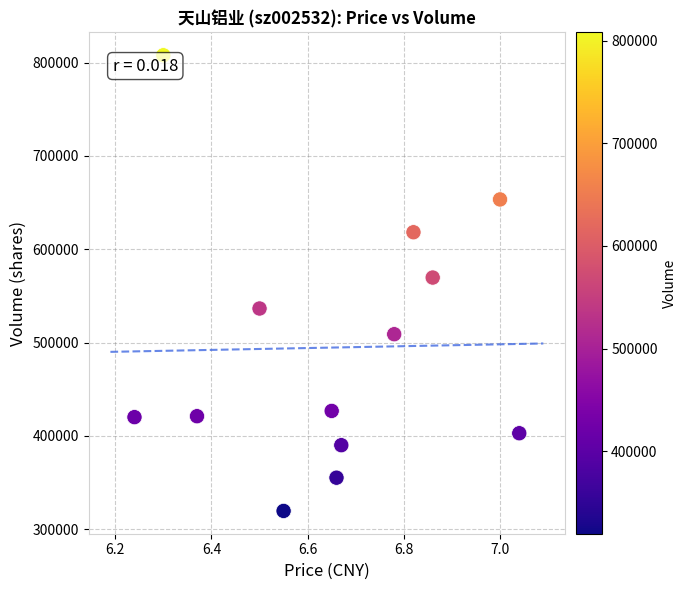

What Y value in the scatter plot is closest to 563778?

569721